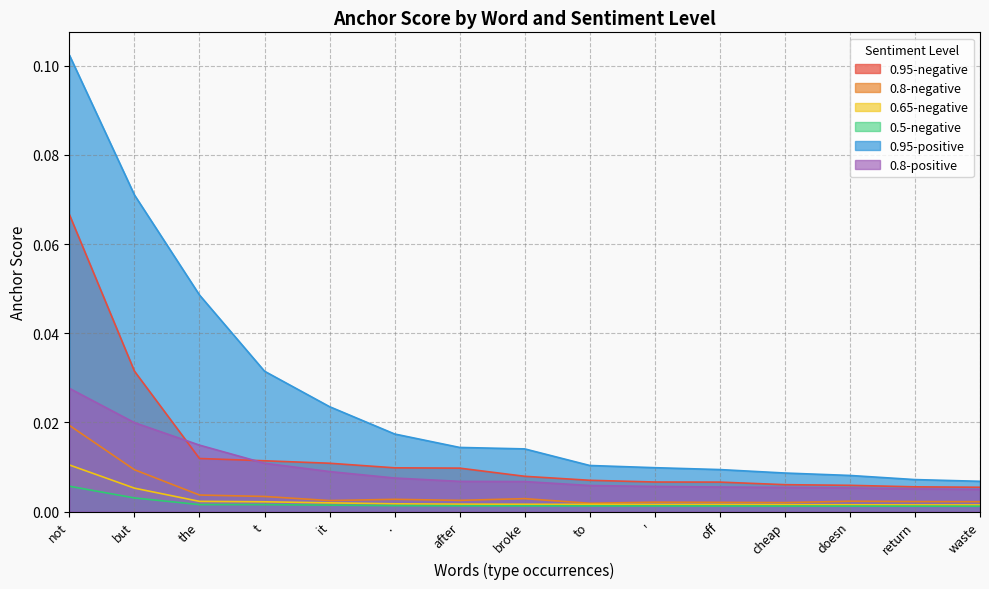

What is the highest value of the 0.95-negative series?

0.1